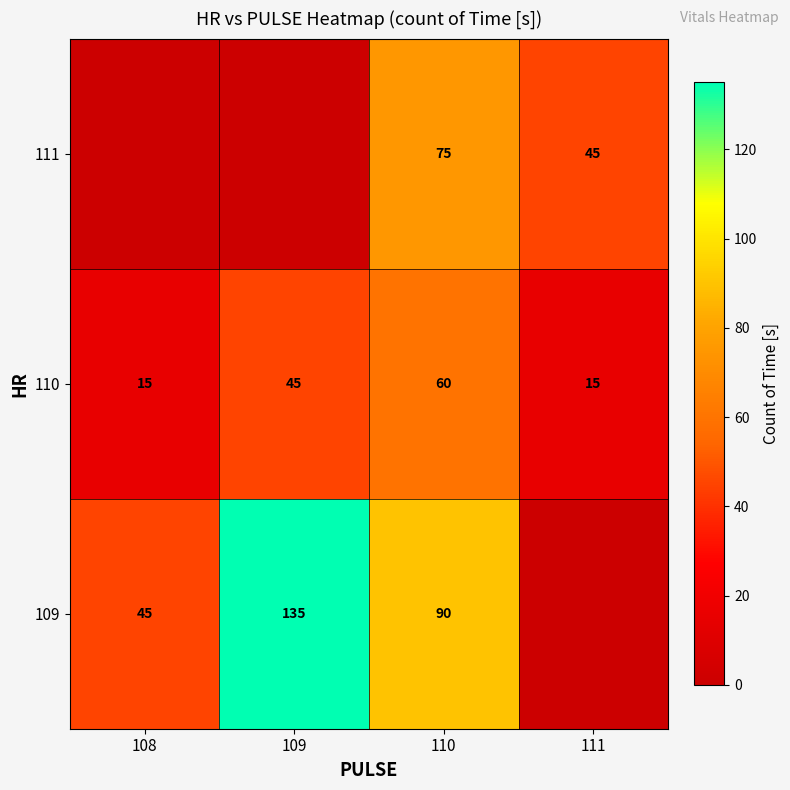

Is the value of 110 at 108 greater than the value of 111 at 111?

No